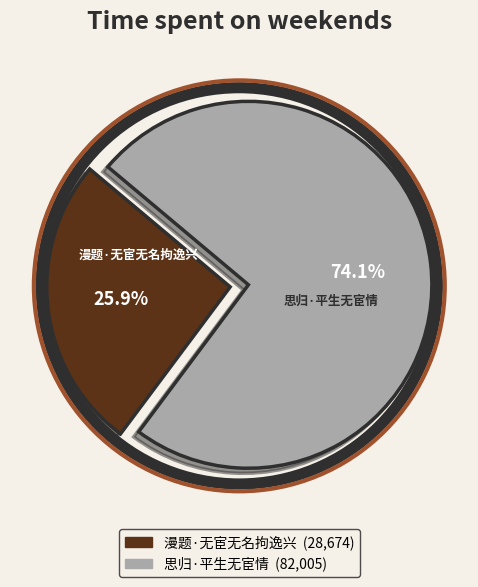

To the nearest percent, what is the difference between the largest and smallest slice percentages?

48%